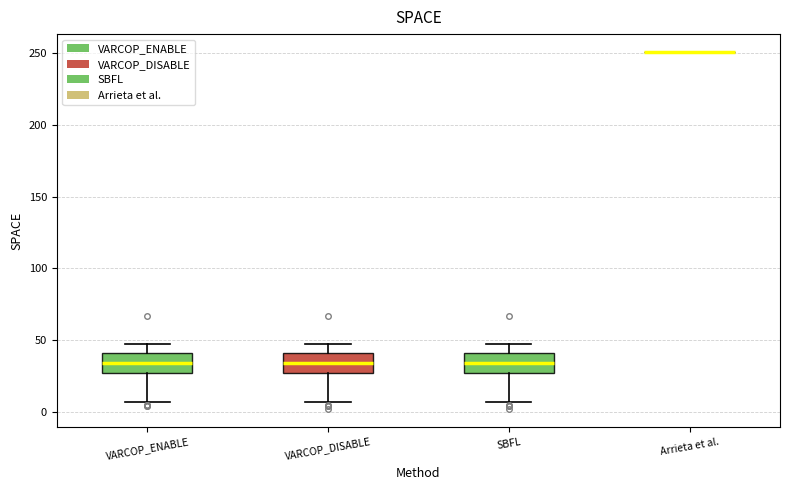

Reading left to right, transcribe this box plot: for each box, give where its median line is, the range the box spans, and where its two whiskers end, as read against the y-axis. The values are not printed on the chart, so give them approximately, as read against the axis.

VARCOP_ENABLE: median 35, box 25 to 40, whiskers 5 to 45
VARCOP_DISABLE: median 35, box 25 to 40, whiskers 5 to 45
SBFL: median 35, box 25 to 40, whiskers 5 to 45
Arrieta et al.: box collapsed to a line at 250, whiskers 250 to 250